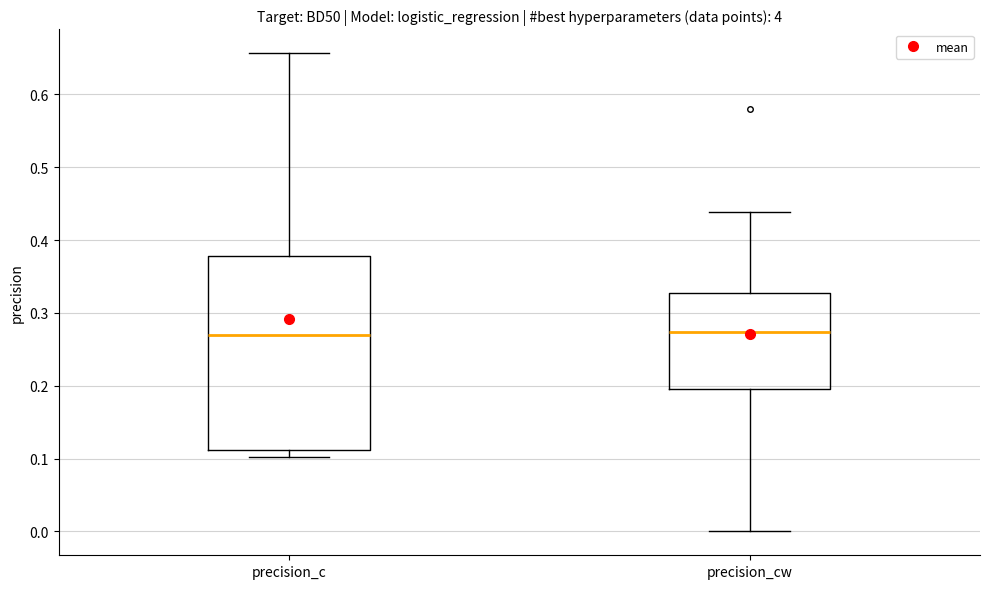

Where is the lower edge of the box for precision_cw on the y-axis? The values are not printed on the chart, so give them approximately, as read against the axis.

0.19